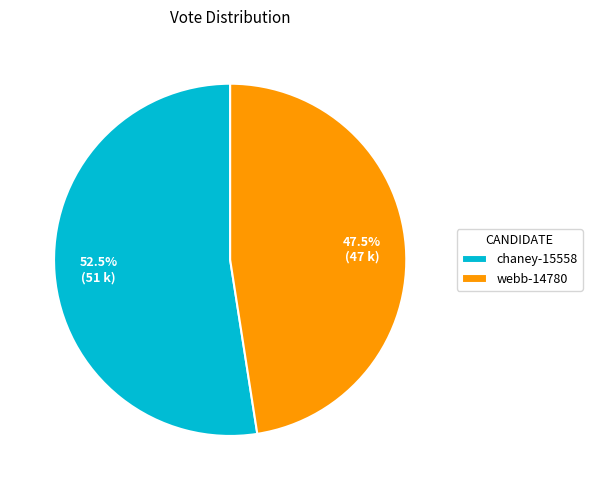

What is the largest slice in the pie chart?

chaney-15558